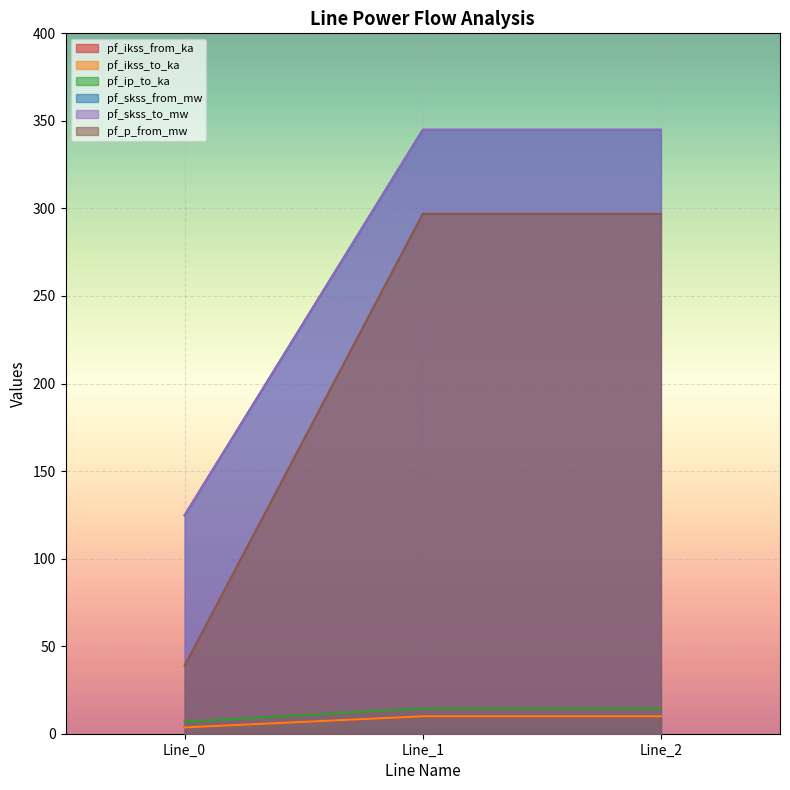

How many values in the pf_ikss_to_ka series are below 9?

1